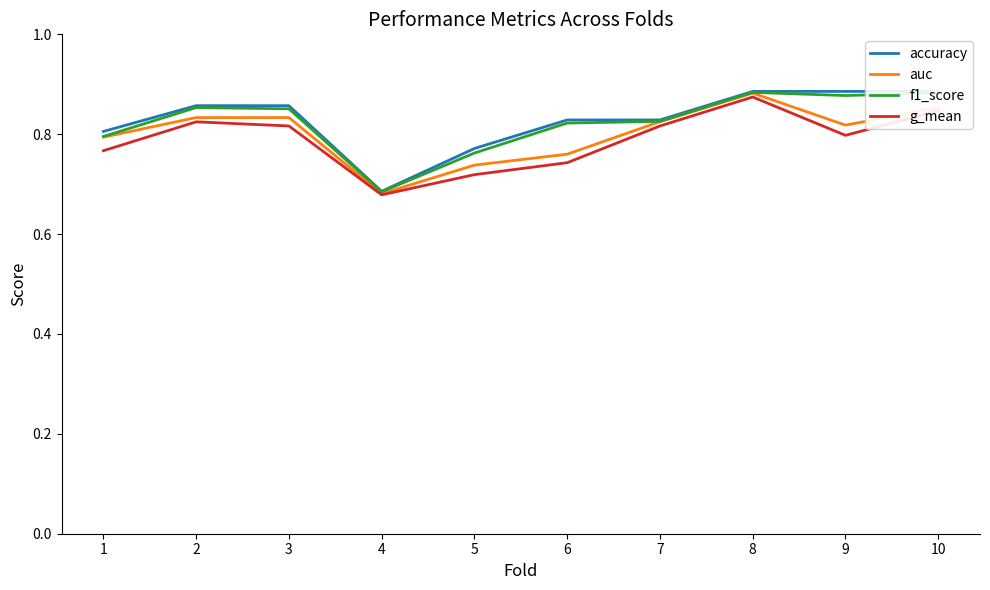

What is the sum of all f1_score values?

8.2